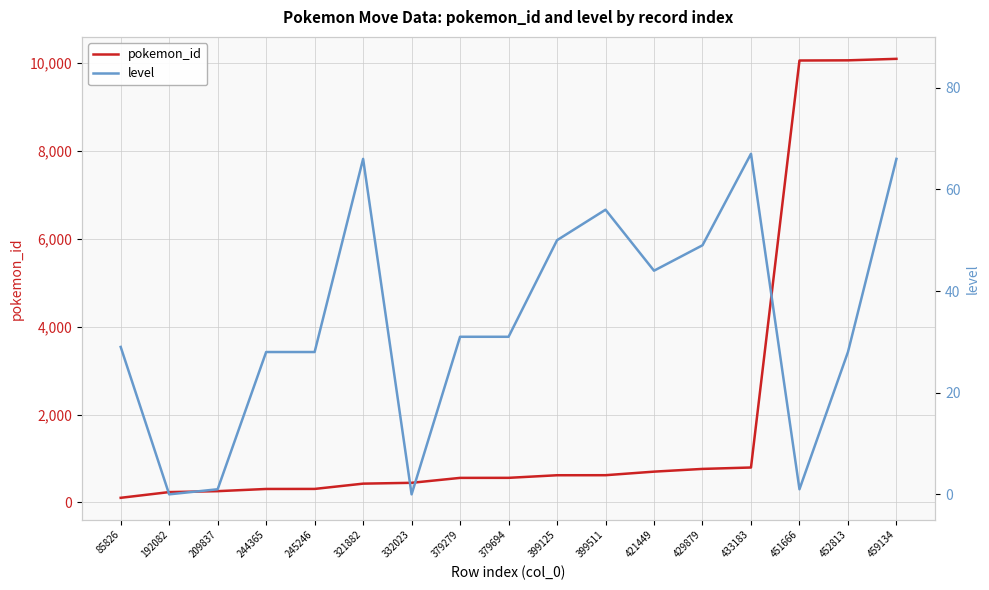

Reading right to left, extract all data points from this chart.

pokemon_id: 459134=10088	452813=10054	451666=10050	433183=795	429879=763	421449=701	399511=620	399125=619	379694=560	379279=559	332023=447	321882=428	245246=308	244365=307	209837=257	192082=236	85826=106
level: 459134=66	452813=28	451666=1	433183=67	429879=49	421449=44	399511=56	399125=50	379694=31	379279=31	332023=0	321882=66	245246=28	244365=28	209837=1	192082=0	85826=29